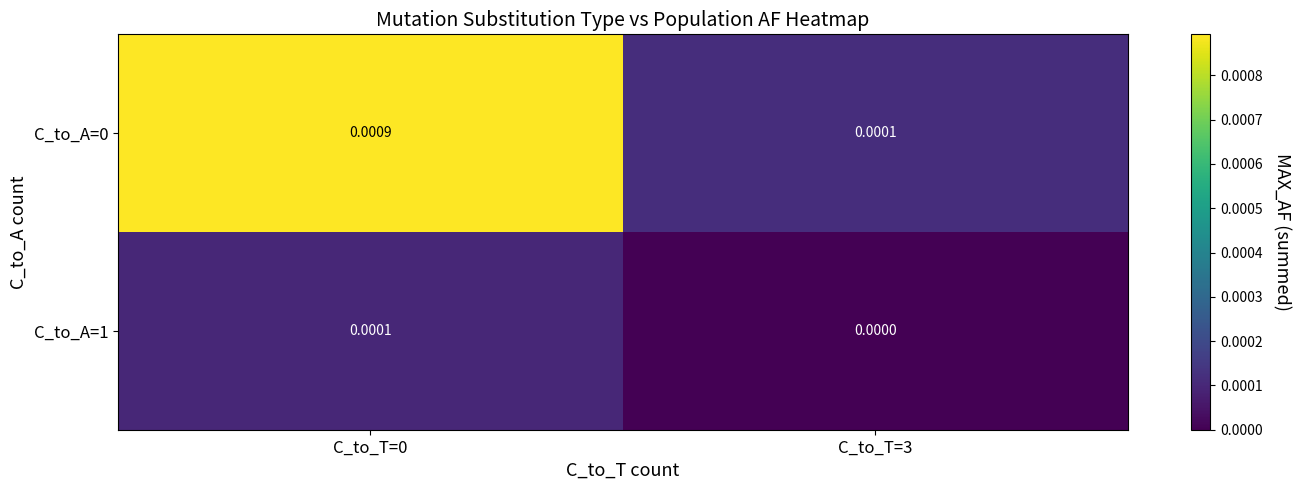

Is the value of C_to_A=1 at C_to_T=3 greater than the value of C_to_A=0 at C_to_T=0?

No